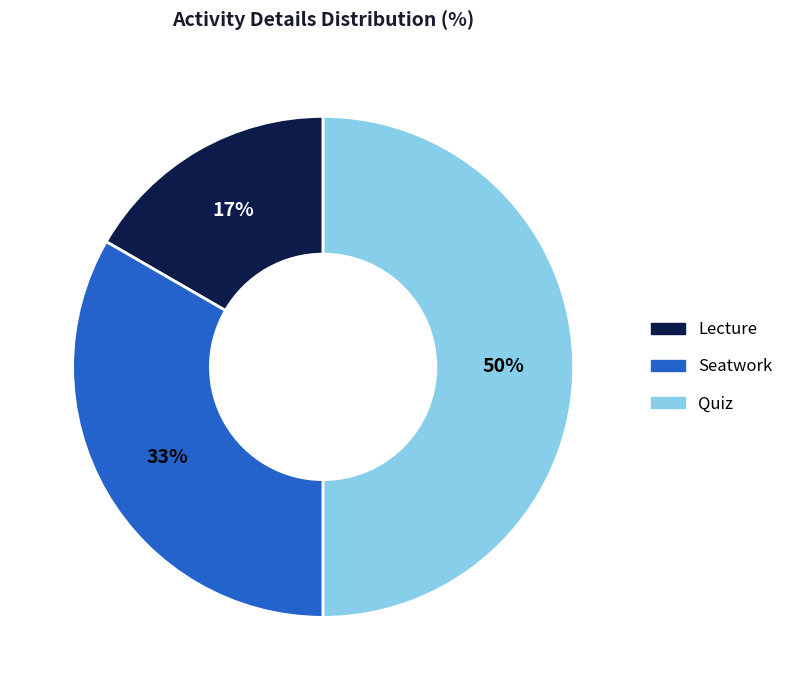

Count the number of slices in the pie.

3